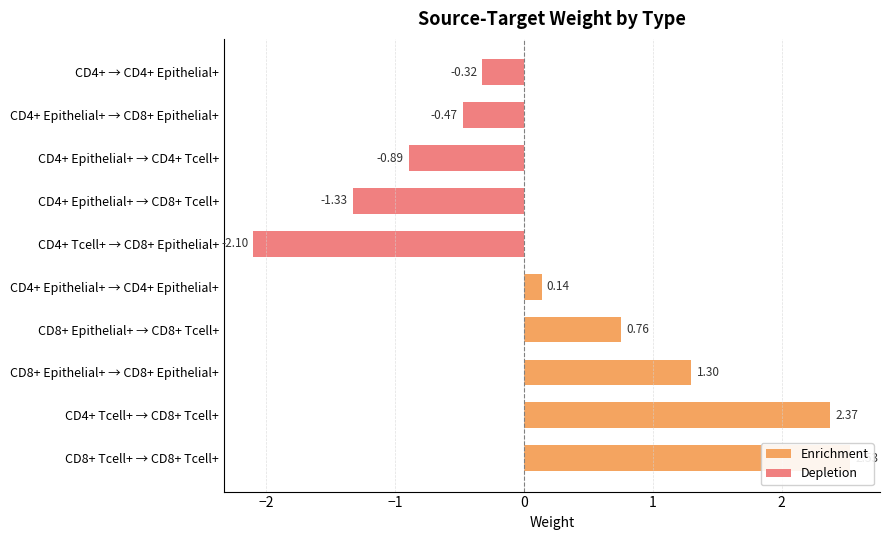

What is the difference between the maximum and minimum values in the Depletion series?

1.8